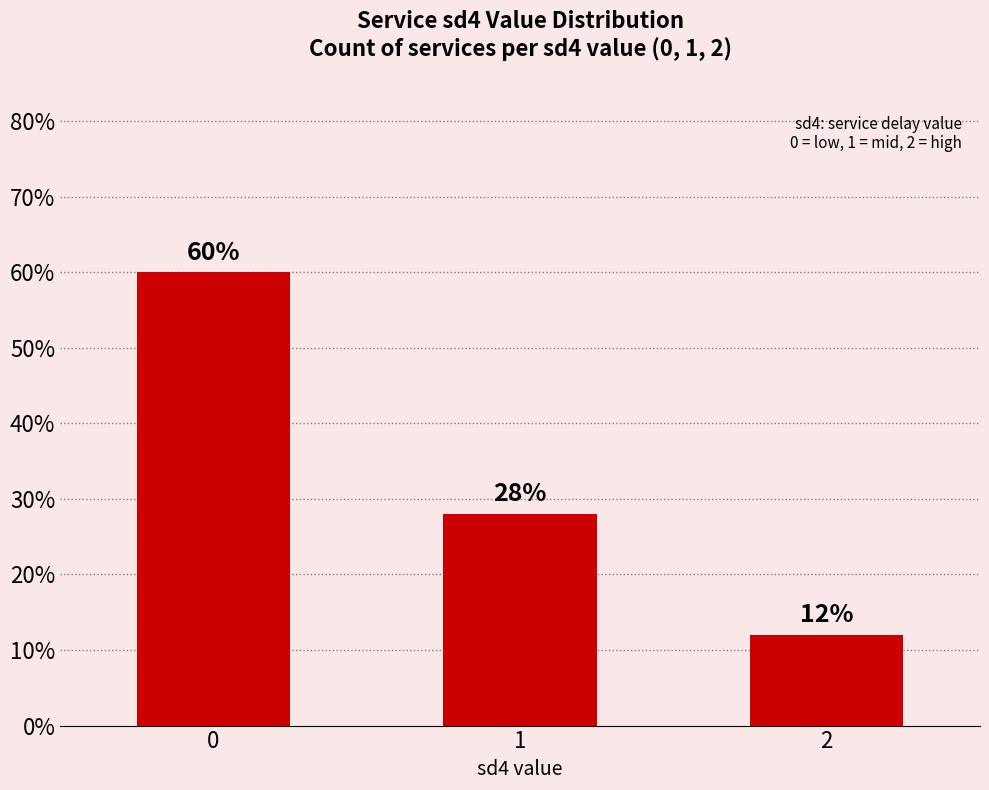

What is the difference between the maximum and minimum values?

48.0